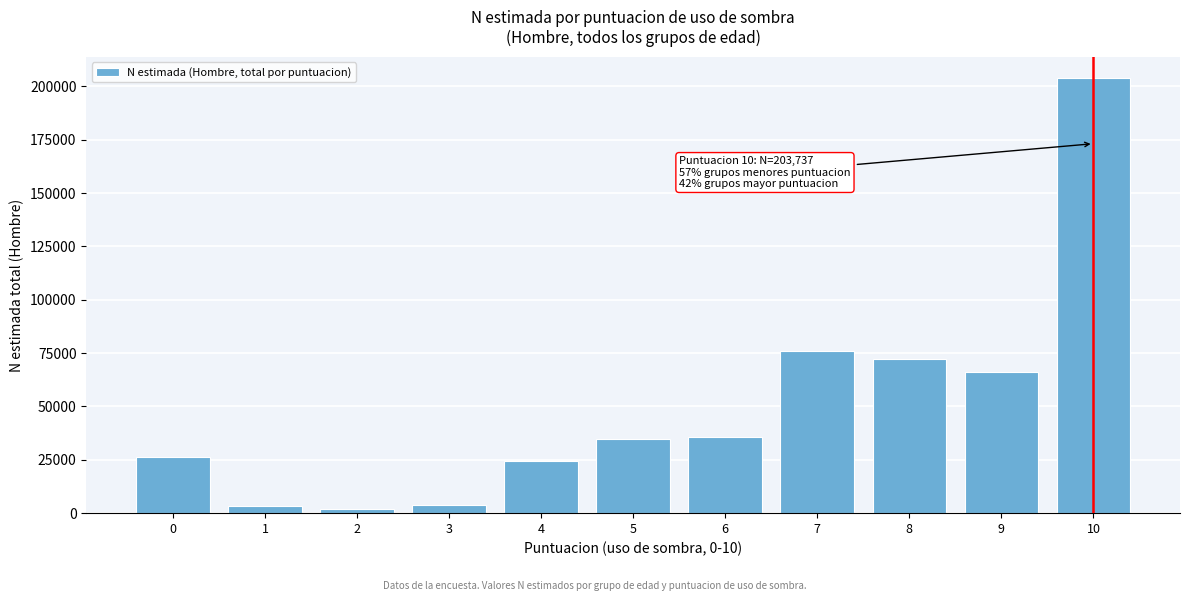

What is the average value?

49890